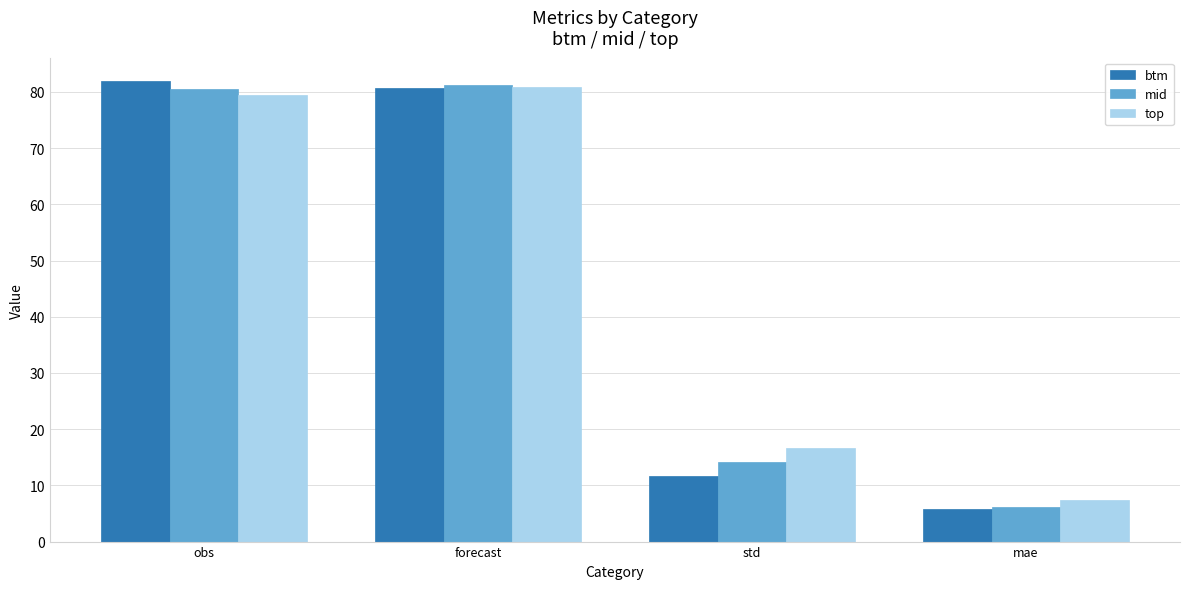

What is the difference between the highest and lowest values at std?

4.9